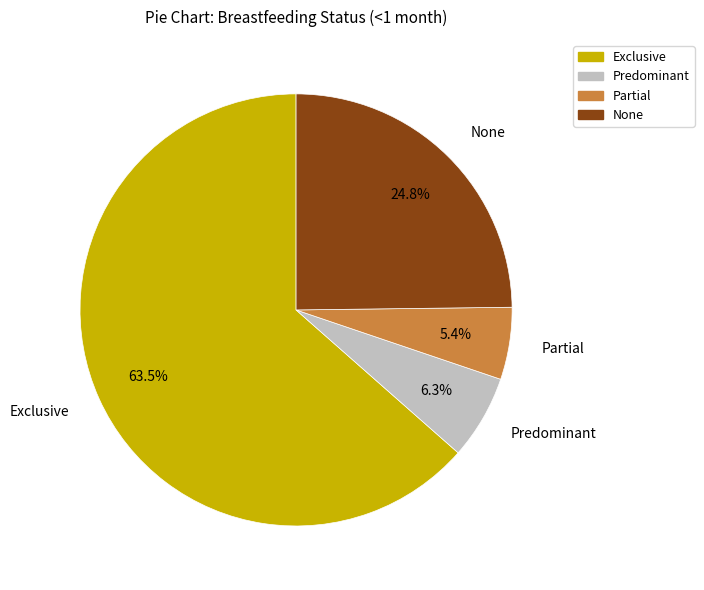

How many slices are in this pie chart?

4